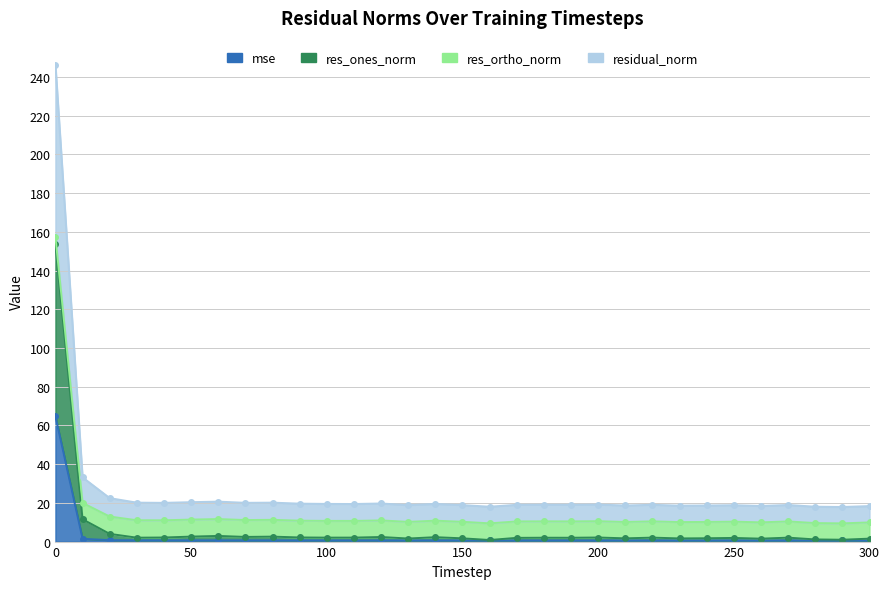

True or false: mse and res_ones_norm intersect in this chart.

False